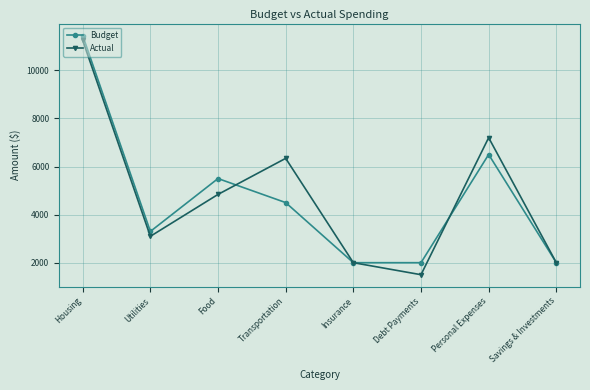

At which label is Actual closest to 6375?

Transportation